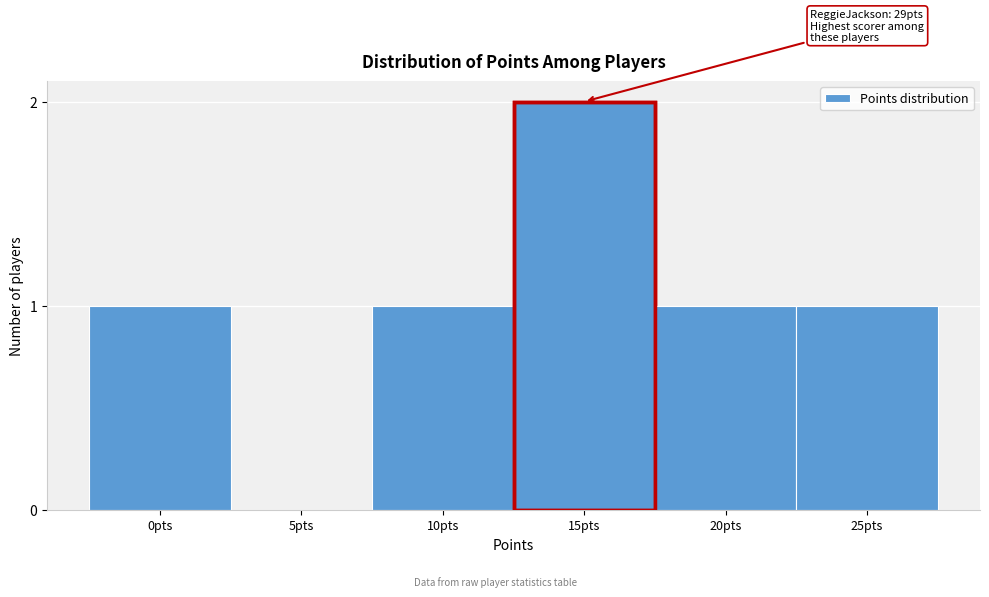

Reading right to left, transcribe all the data shown in this chart.

25pts=1	20pts=1	15pts=2	10pts=1	5pts=0	0pts=1